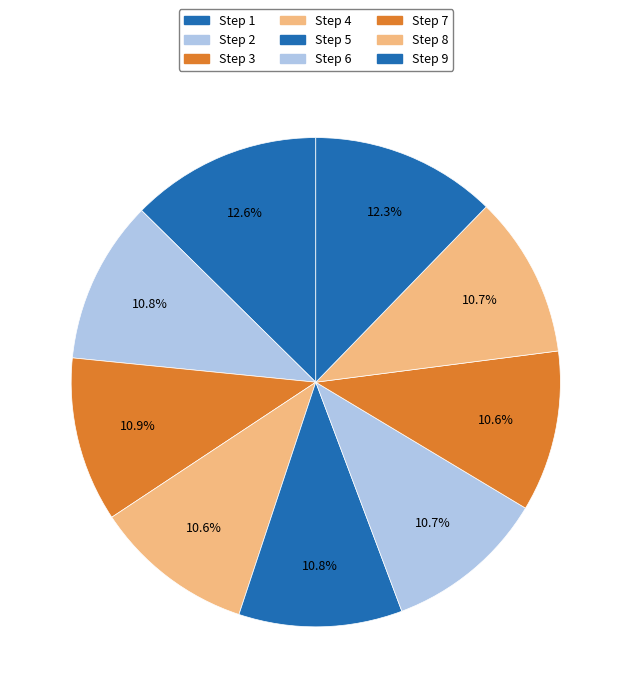

How many segments does this pie chart have?

9